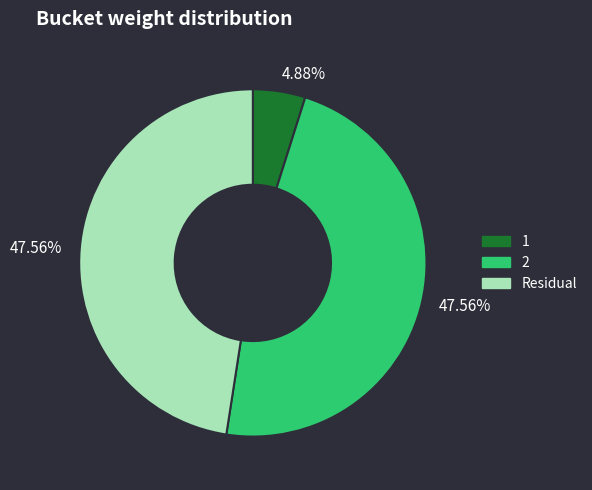

To the nearest percent, what portion does 2 represent?

48%